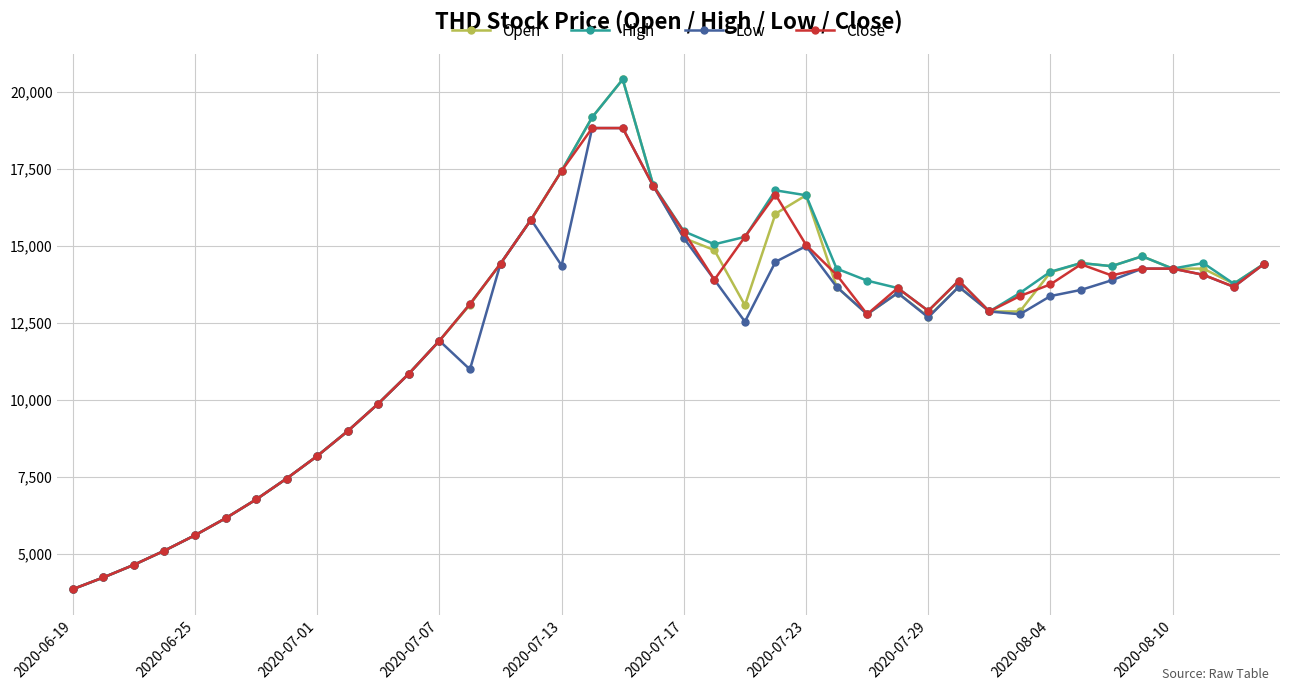

What is the value of the Low point at the 20th from the left?

16940